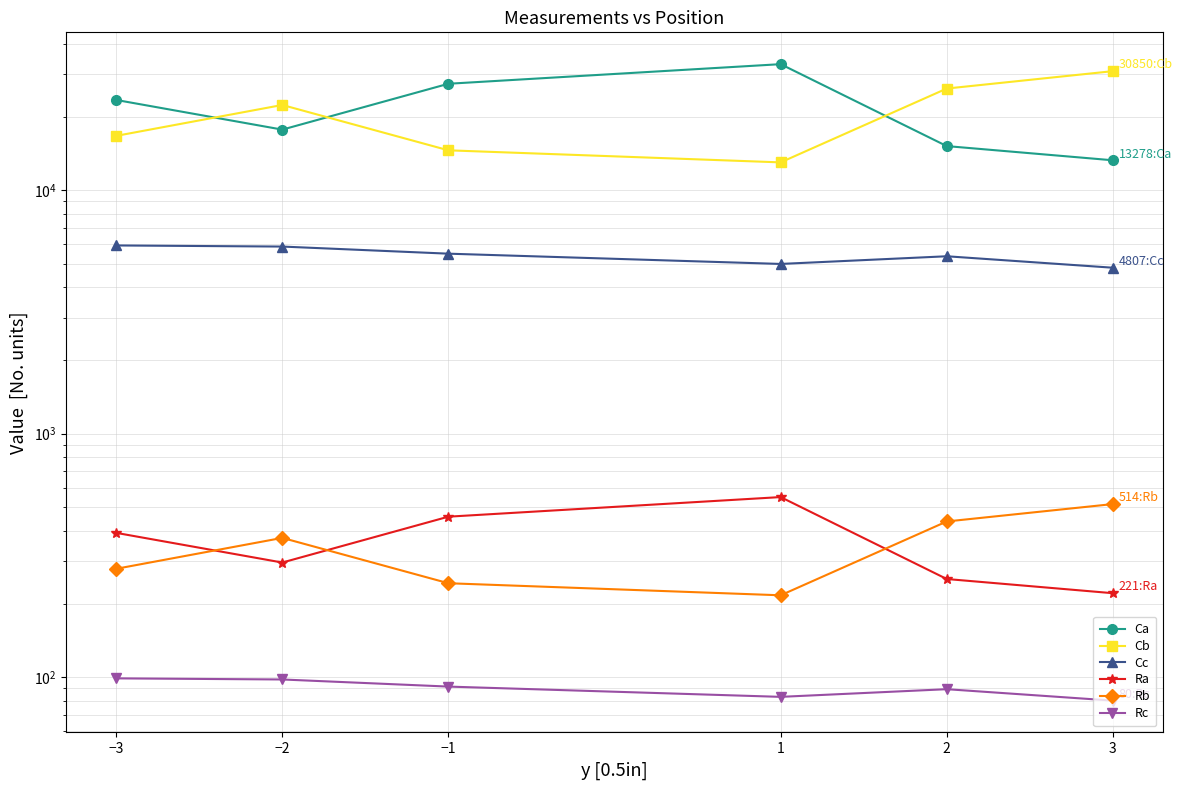

How many lines are shown in the chart?

6